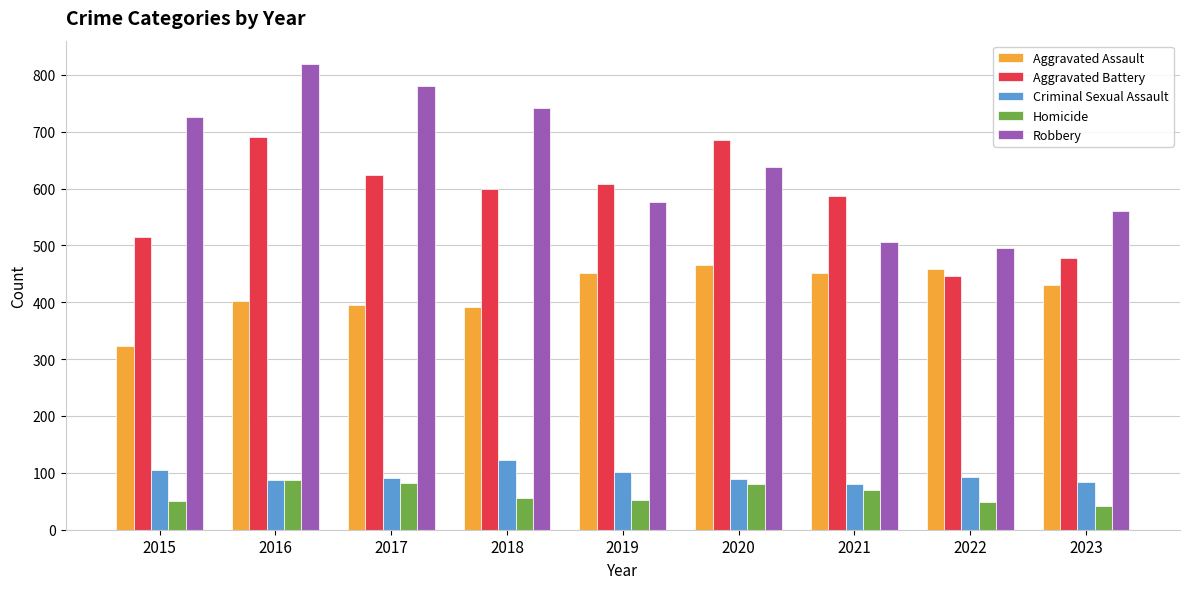

The Robbery series shows 741 at 2018. True or false?

True